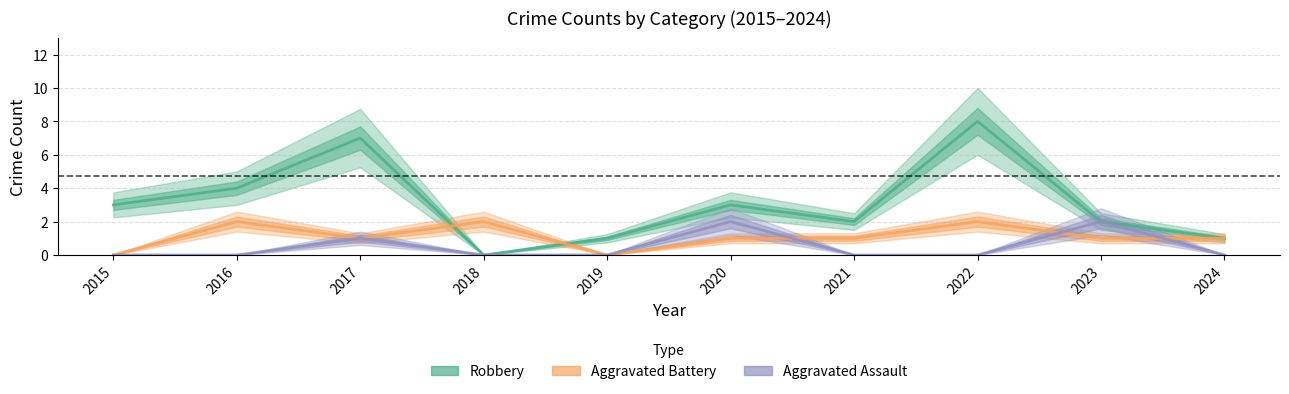

At how many categories does at least one series exceed 7?

1